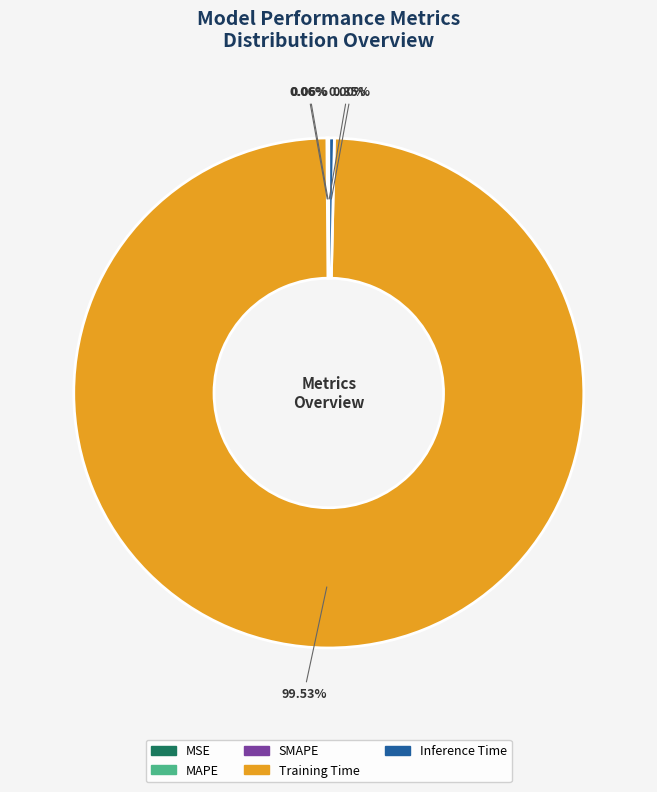

Which category has the biggest portion of the pie?

Training Time